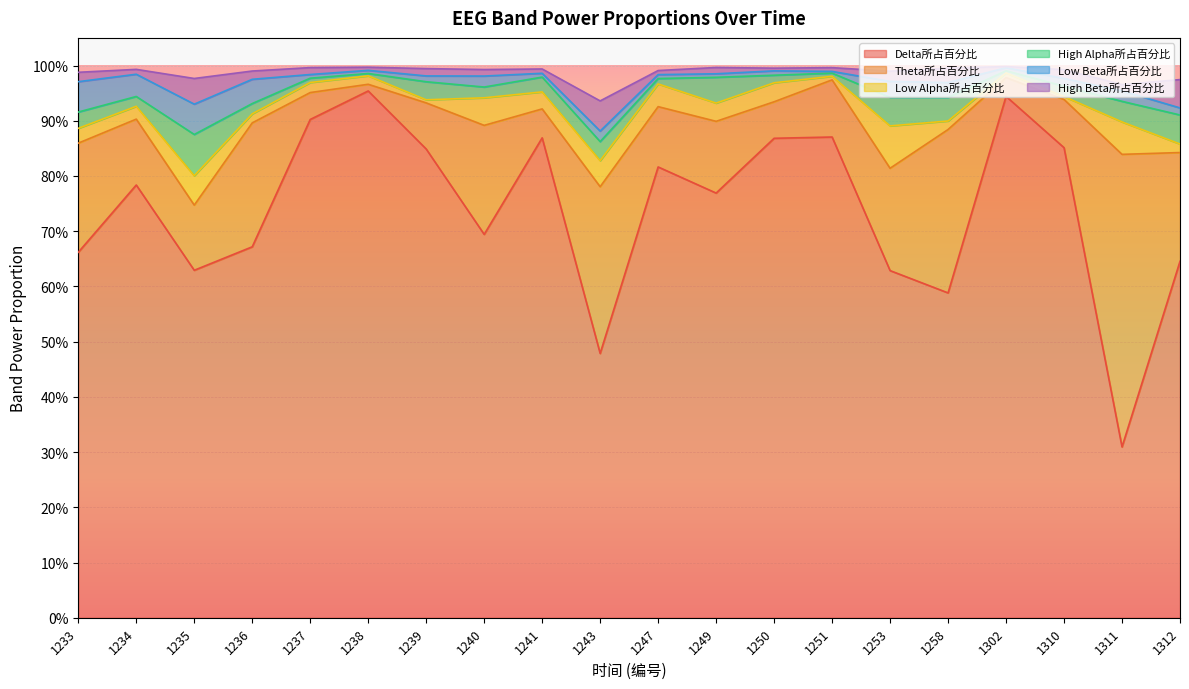

Rank the series by their maximum value, from highest to lowest.

Delta所占百分比, Theta所占百分比, Low Alpha所占百分比, High Alpha所占百分比, Low Beta所占百分比, High Beta所占百分比